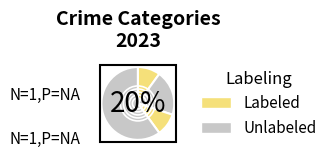

Does any single category account for the majority?

Yes